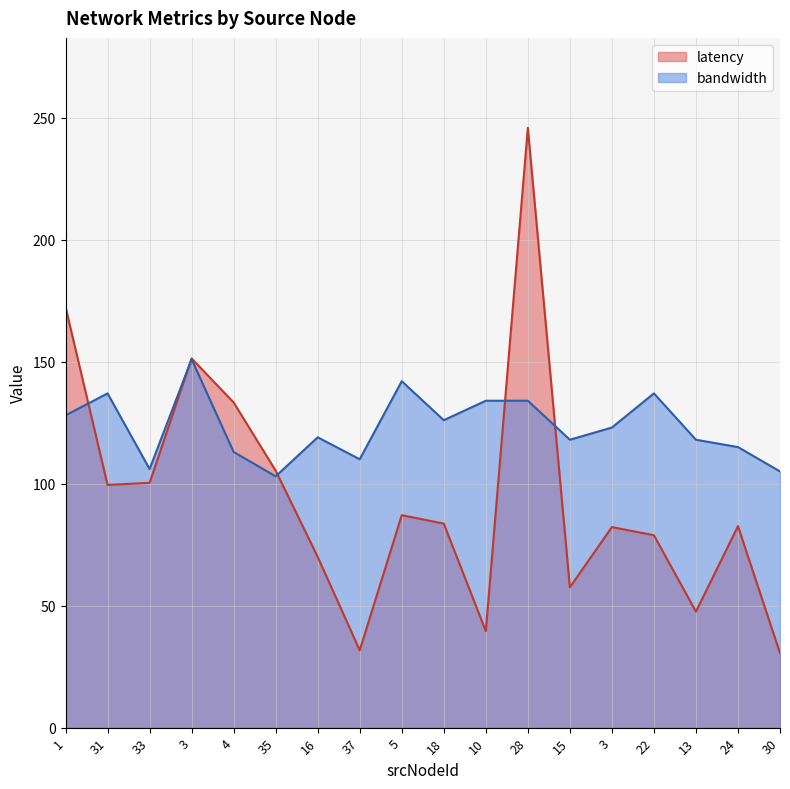

What is the approximate value of latency at 16?

70.0